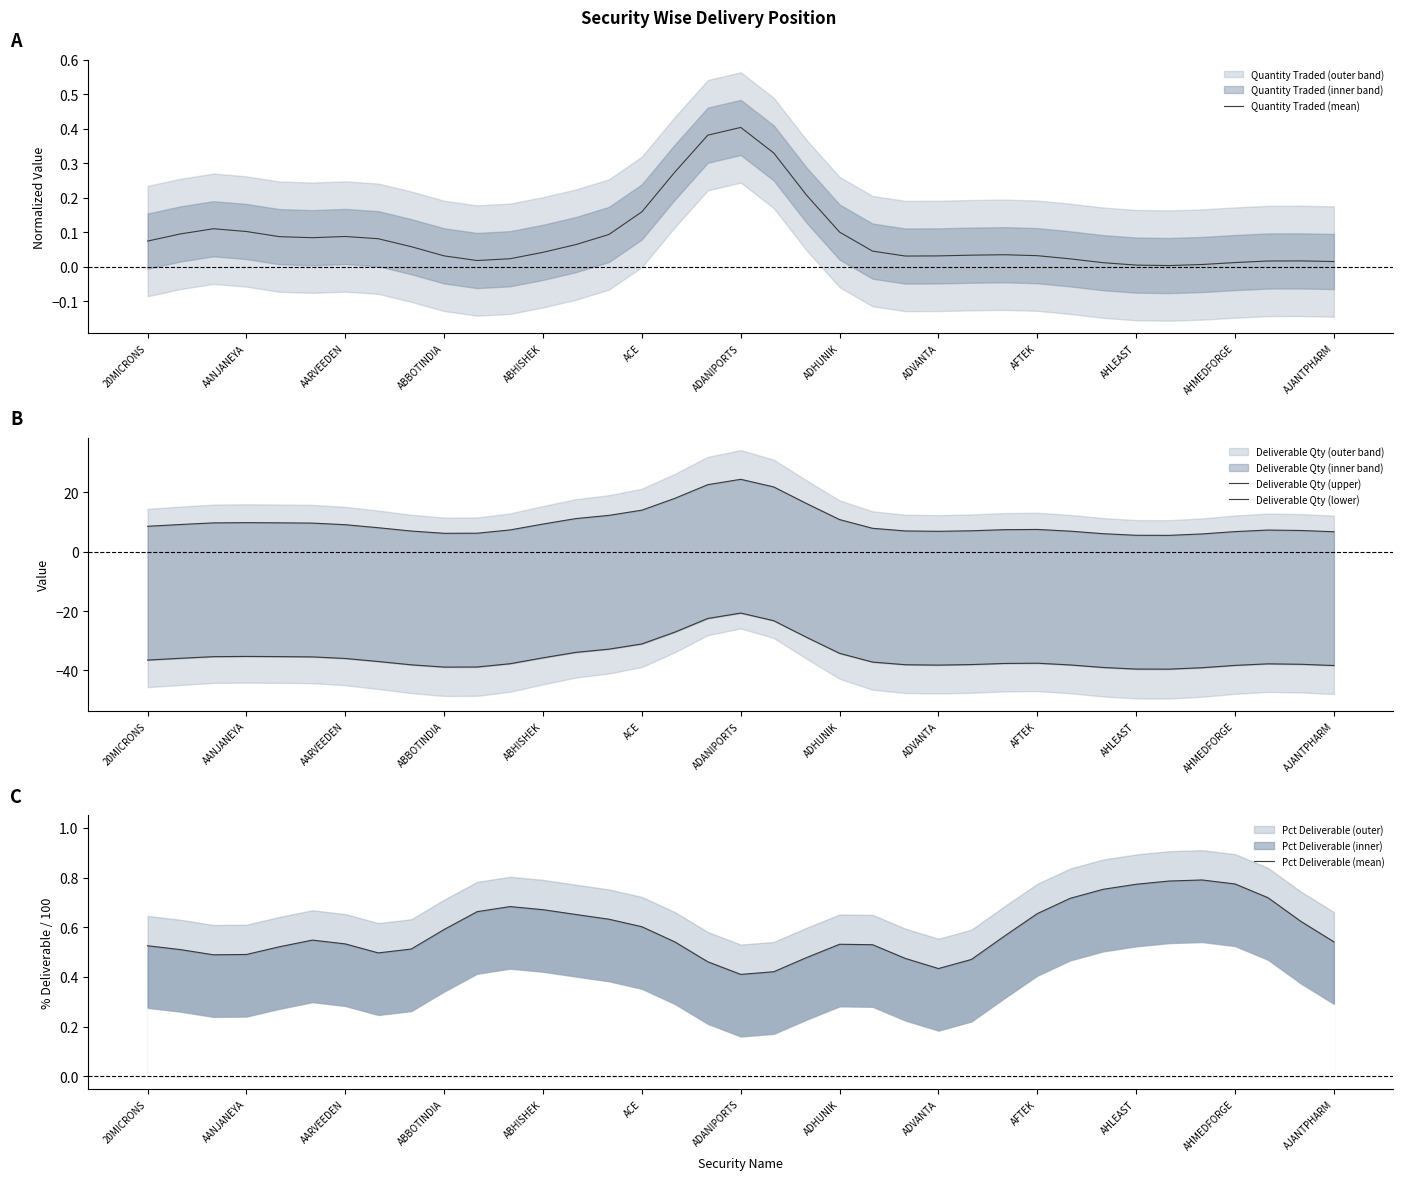

True or false: Quantity Traded (mean) has a value of 0.1 at ADHUNIK.

True